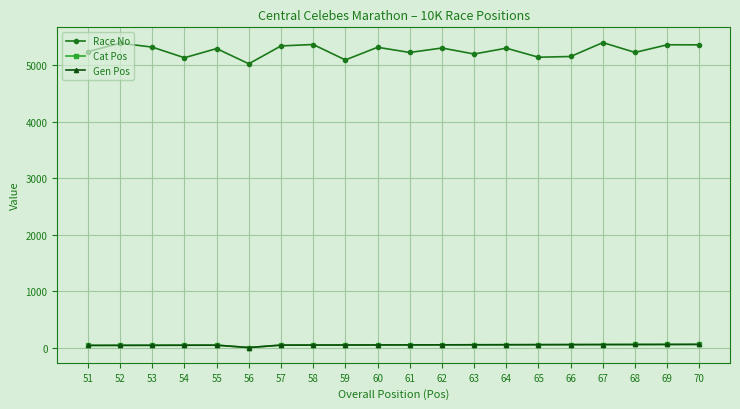

True or false: Race No has more than 0 points higher than both neighbors.

True